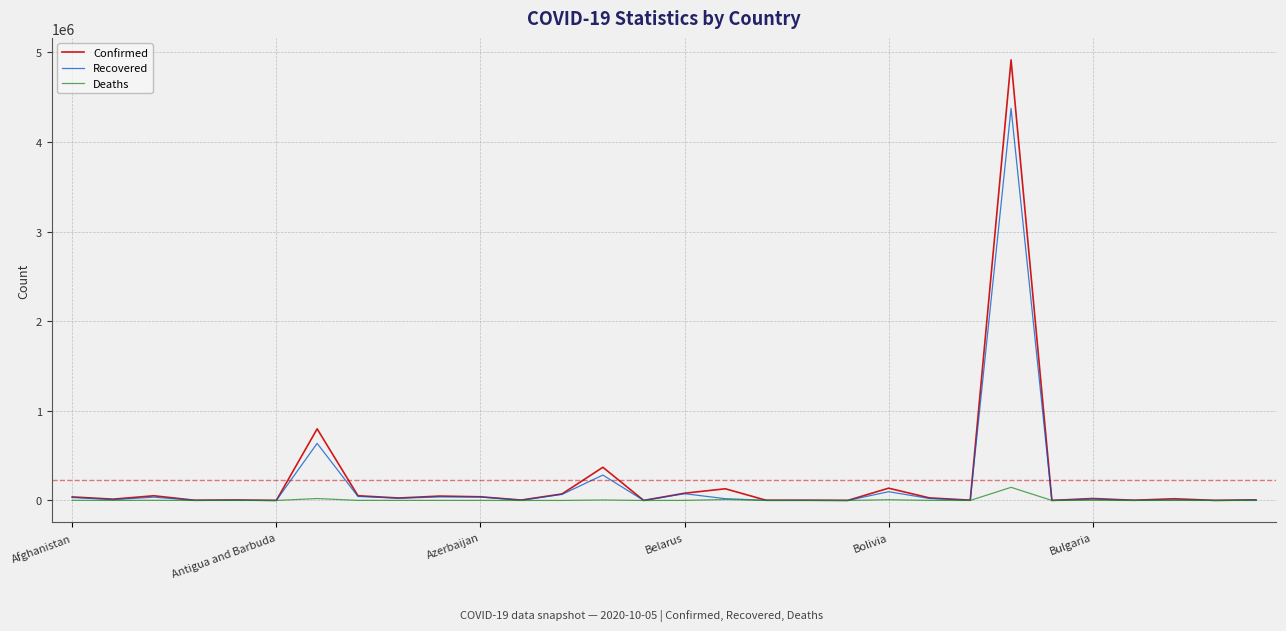

Rank the series by their maximum value, from highest to lowest.

Confirmed, Recovered, Deaths